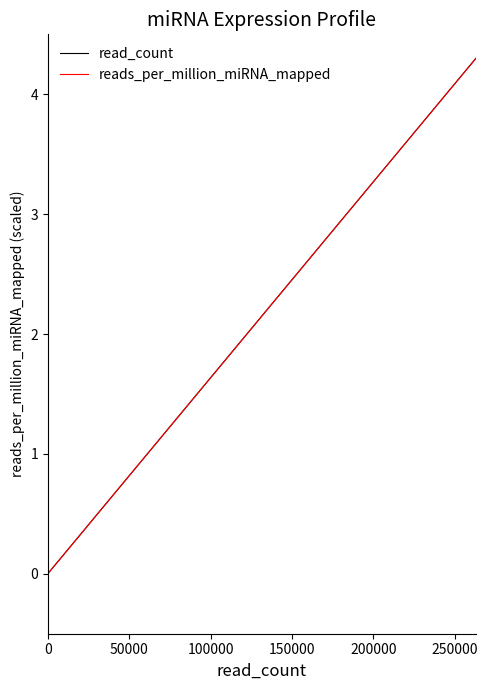

The reads_per_million_miRNA_mapped series shows 0.0 at 15. True or false?

False